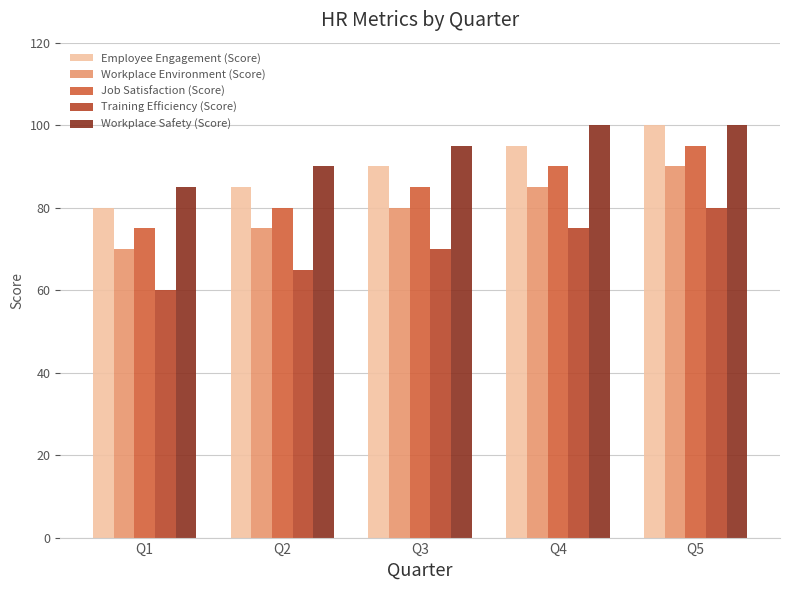

What is the sum of the Job Satisfaction (Score) values at Q2 and Q4?

170